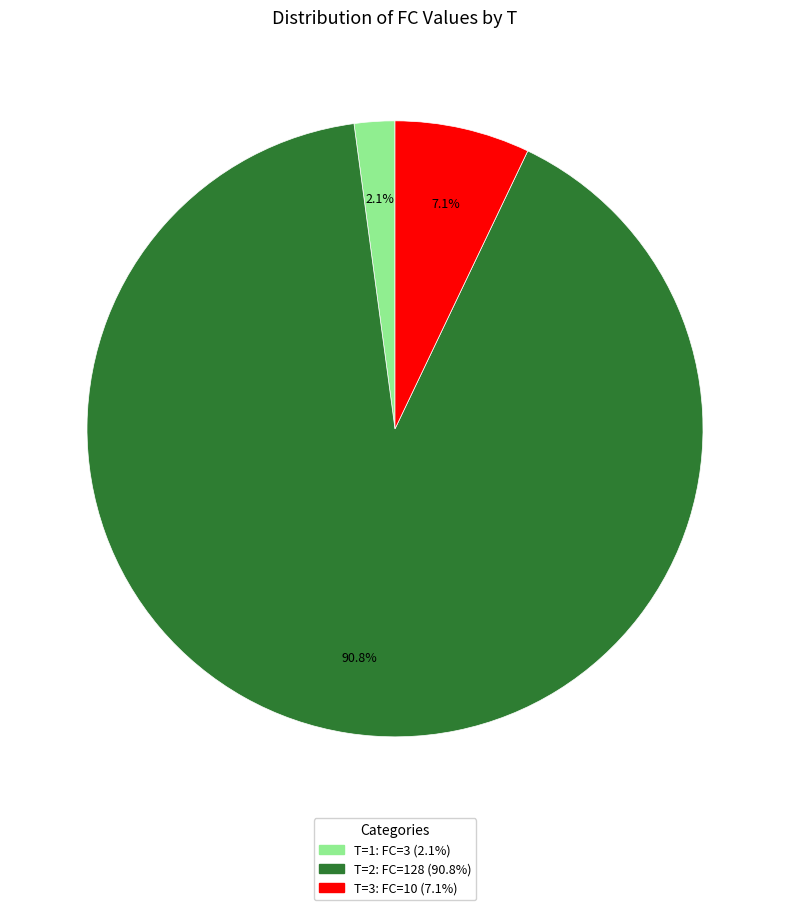

Does any single category account for the majority?

Yes